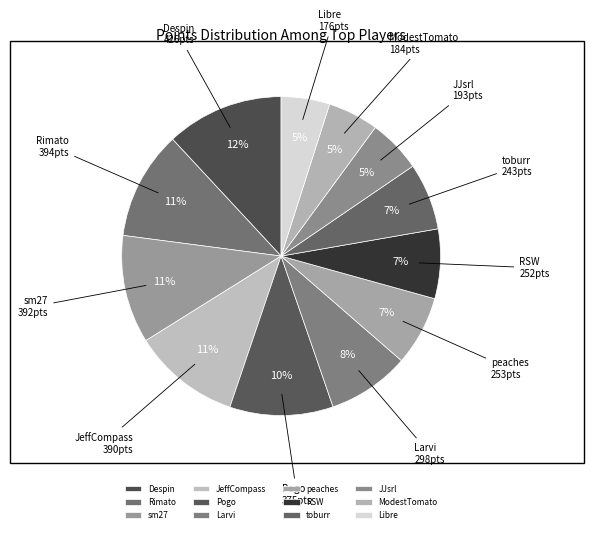

What percentage is the RSW slice, to the nearest percent?

7%